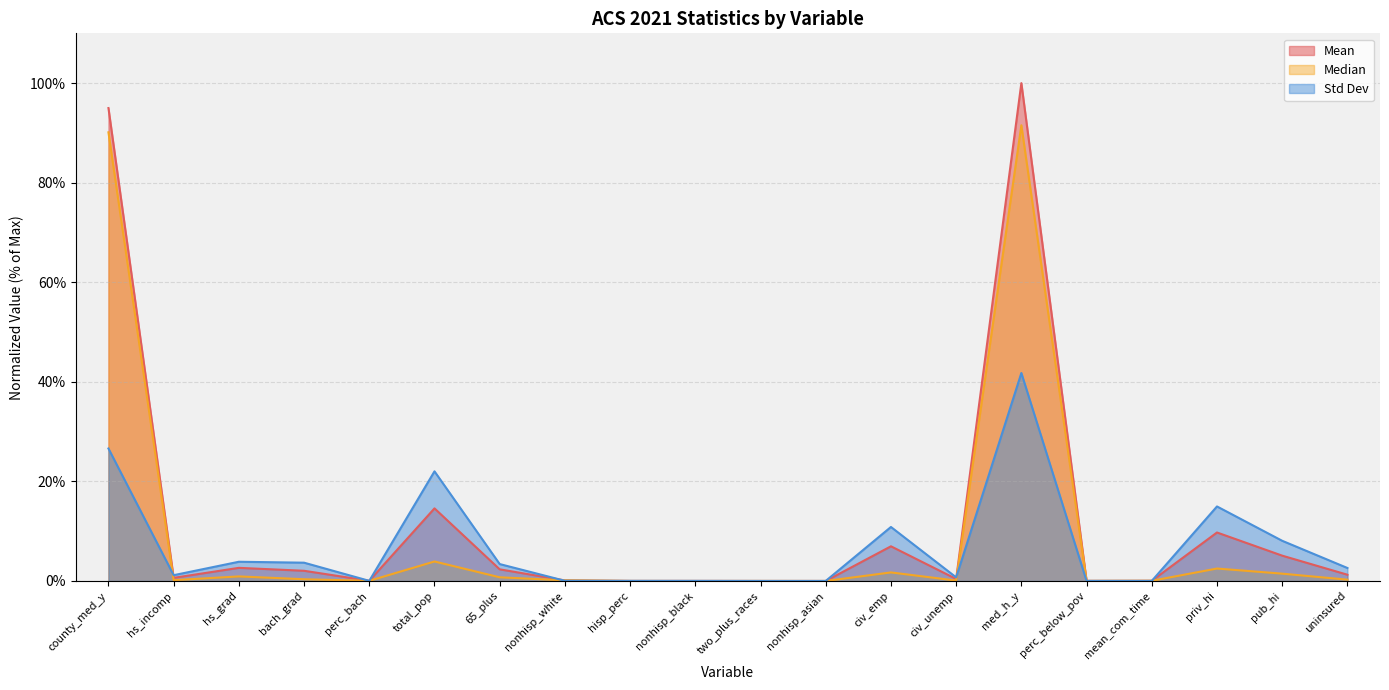

In Median, how many points are higher than both neighbors (excluding endpoints)?

6